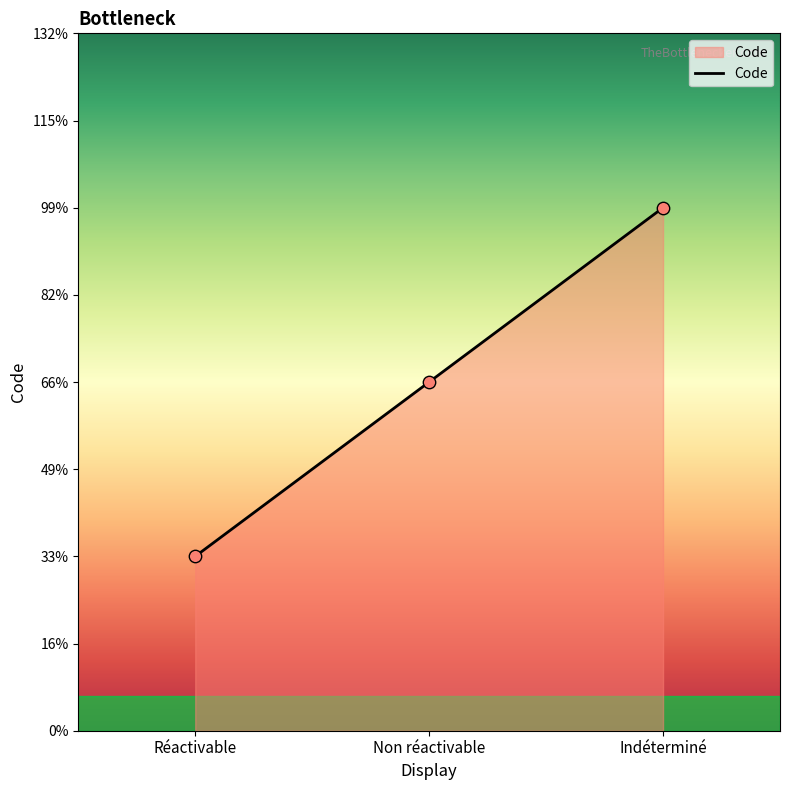

Approximately how many times larger is the value at Réactivable compared to Non réactivable?

0.5